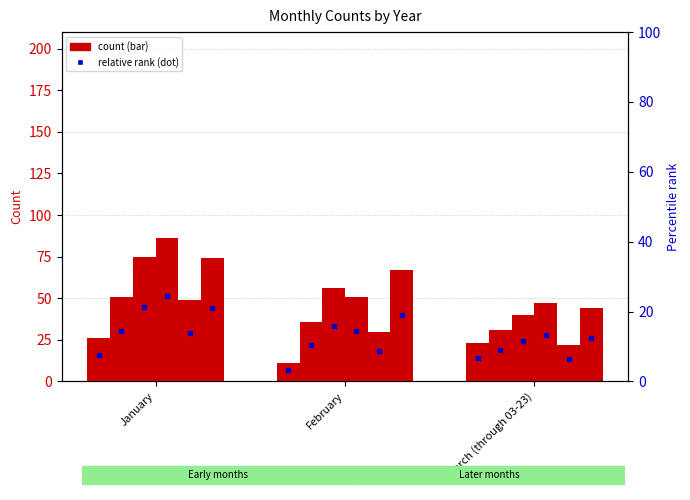

At which label is 2018 closest to 66?

February